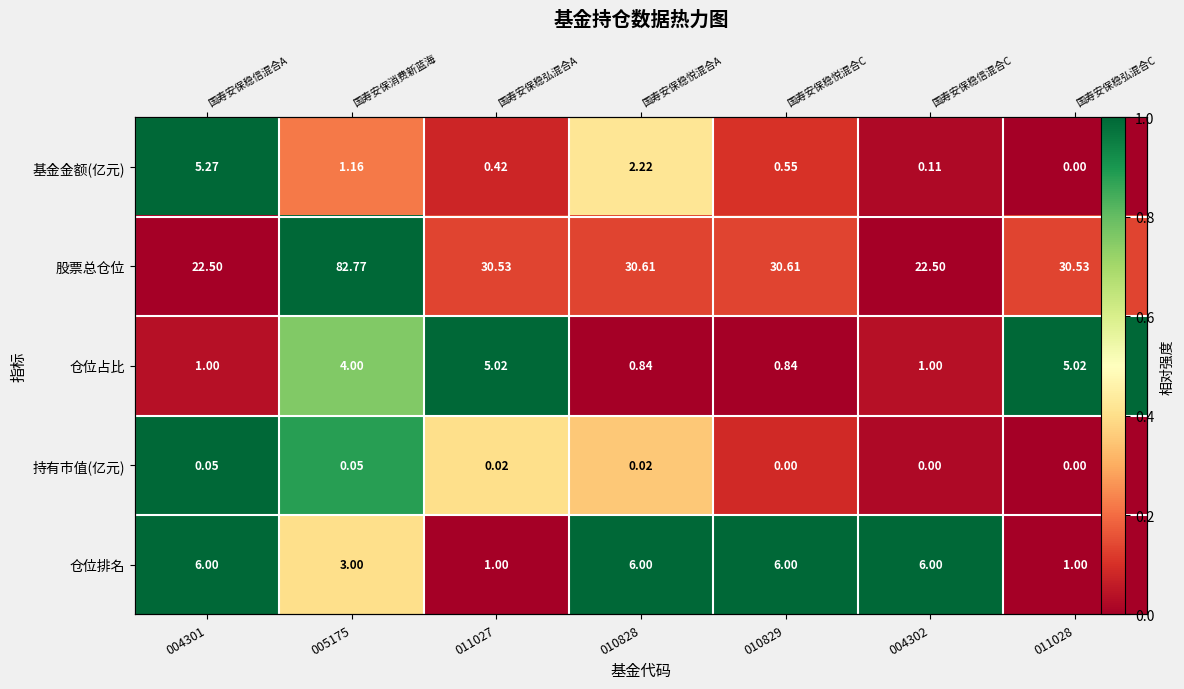

Between 011027 and 010828, which is larger?

010828